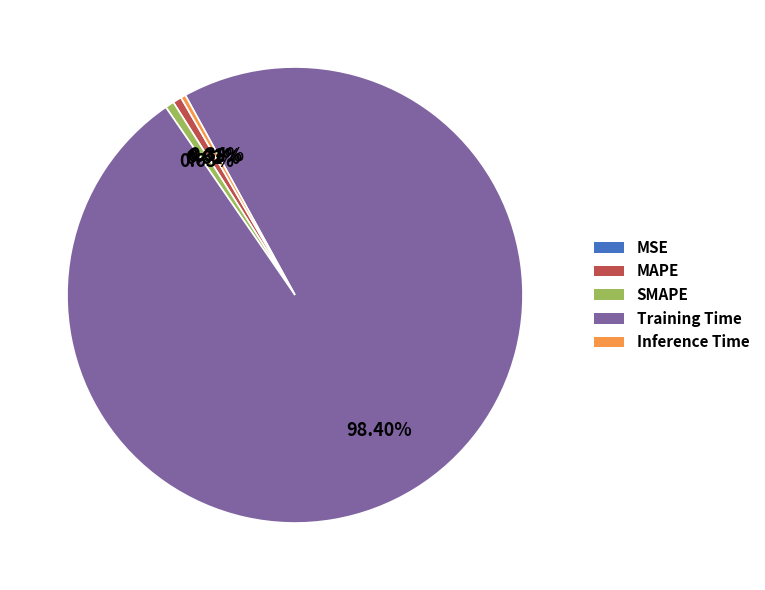

Between Training Time and SMAPE, which is larger?

Training Time